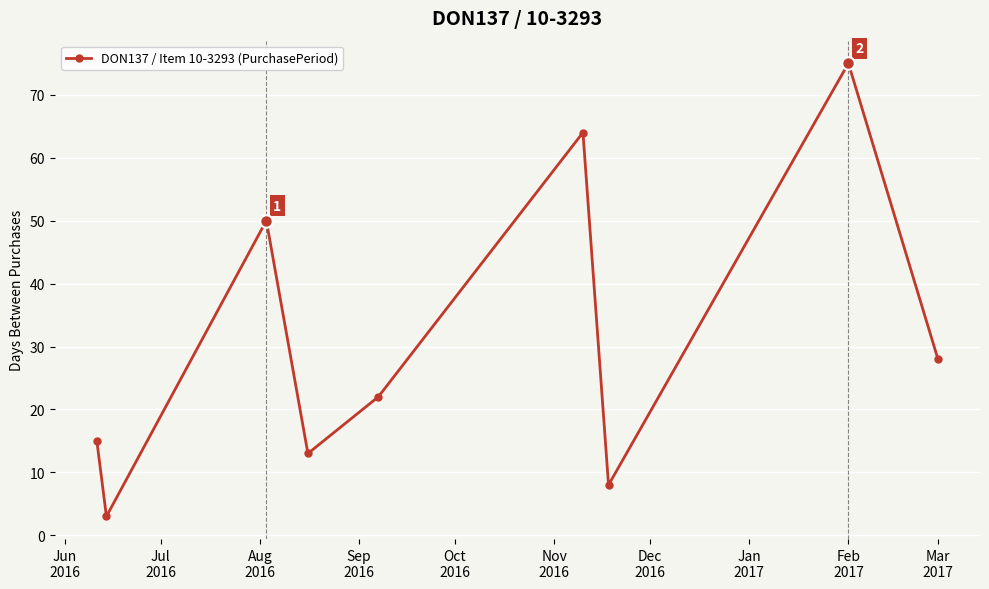

What is the difference between the maximum and second lowest values?

67